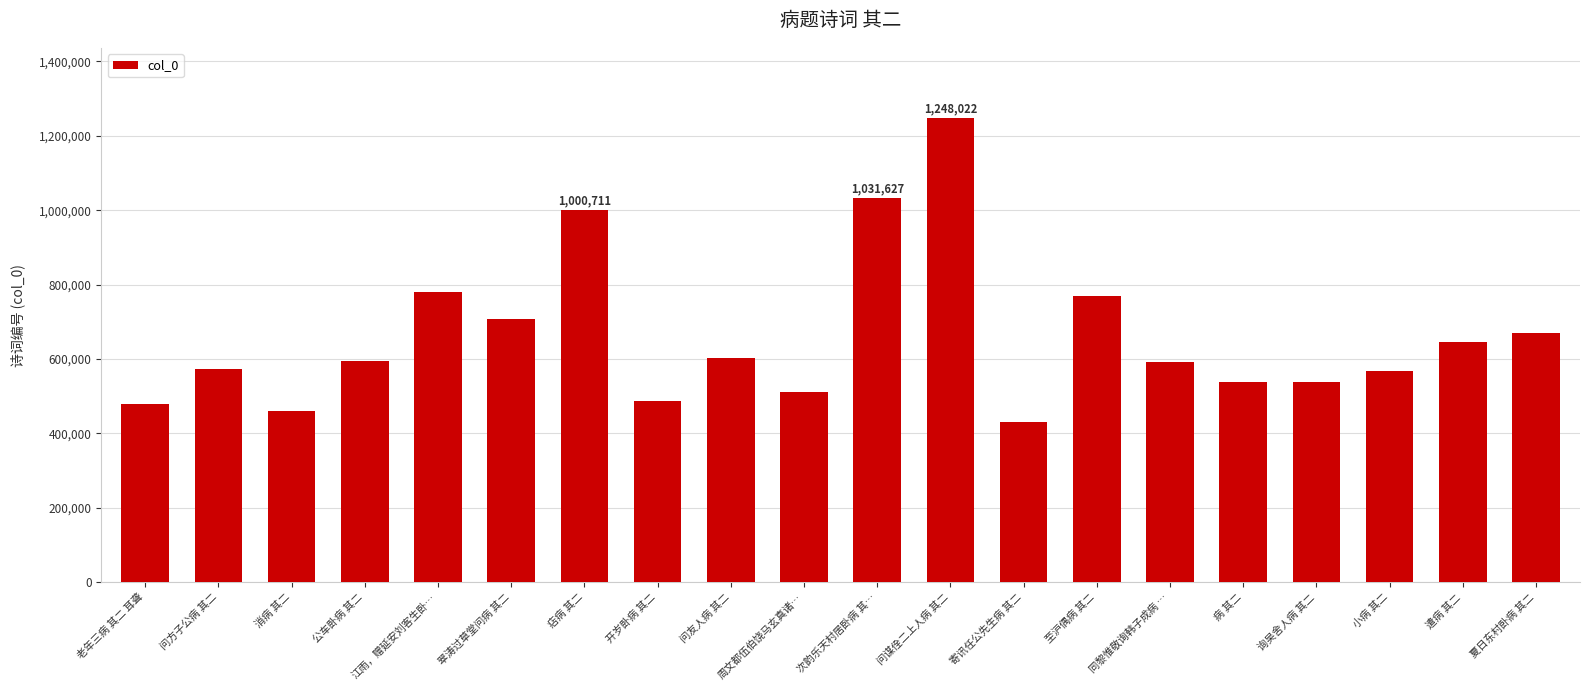

What is the change in value from 老年三病 其二 耳聋 to 小病 其二?

+89410